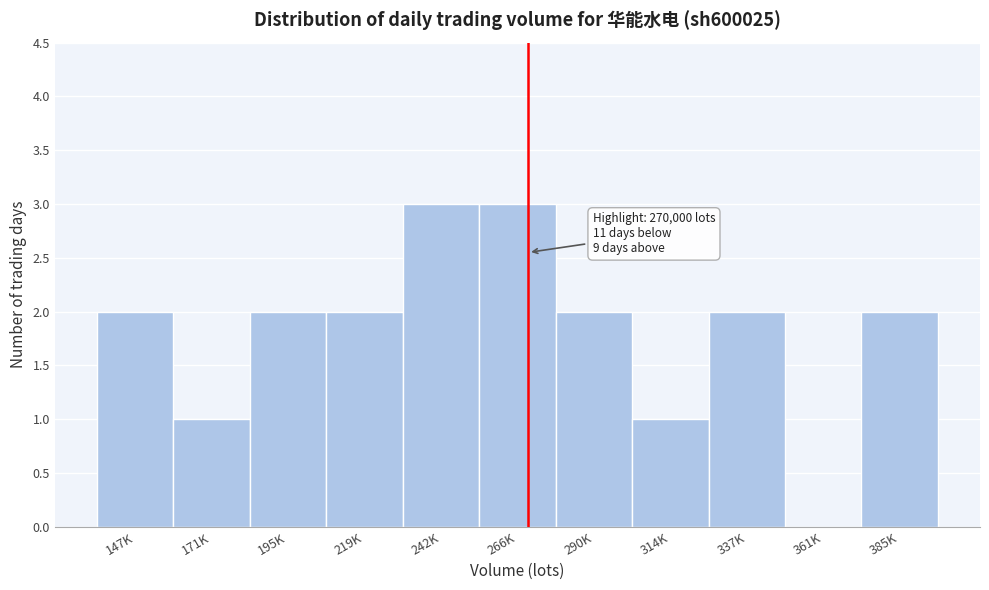

Reading left to right, extract all data points from this chart.

147K=2	171K=1	195K=2	219K=2	242K=3	266K=3	290K=2	314K=1	337K=2	361K=0	385K=2